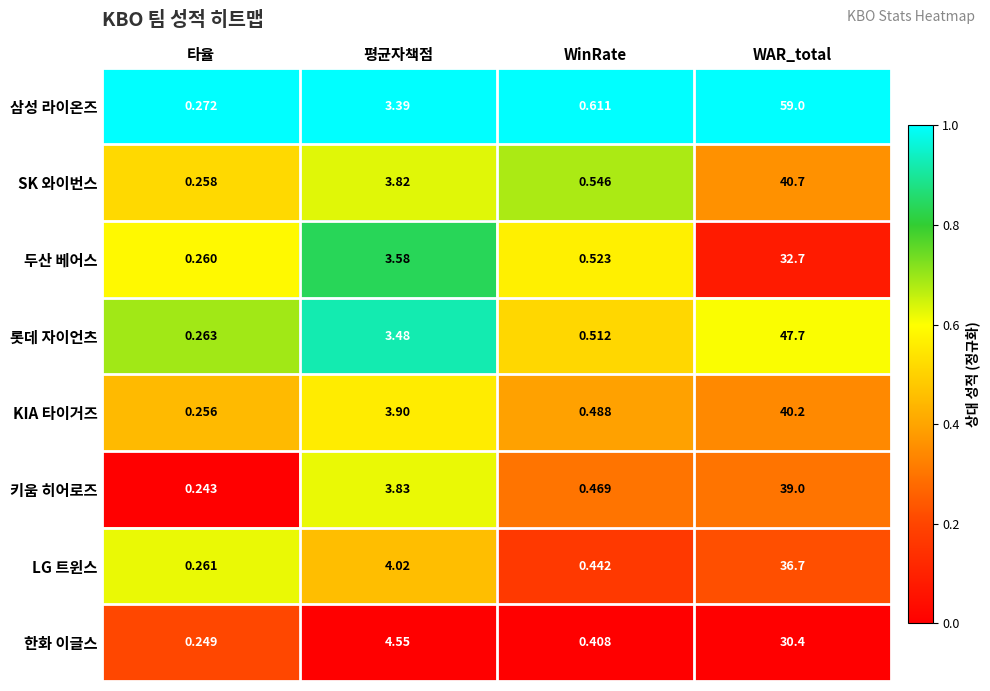

At which category is the sum across all series the highest?

WAR_total